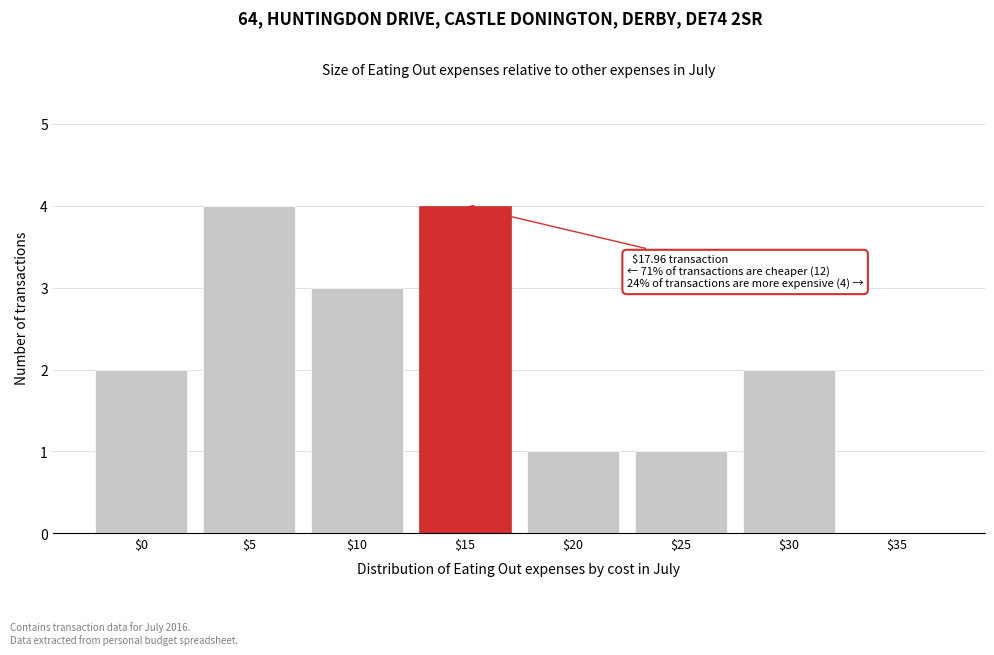

What is the sum of all values?

17